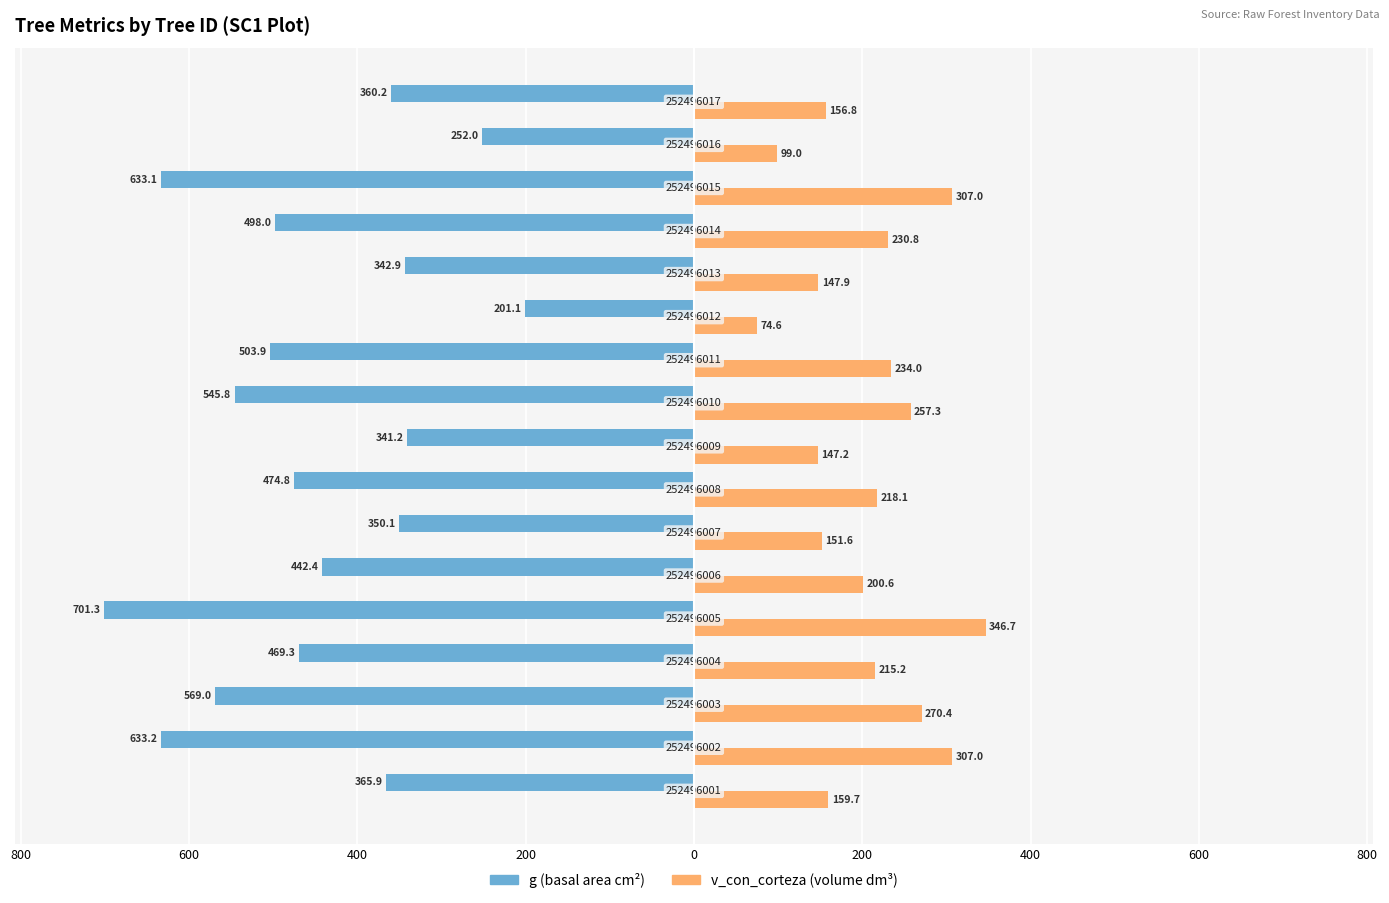

Does the chart contain stacked bars?

No